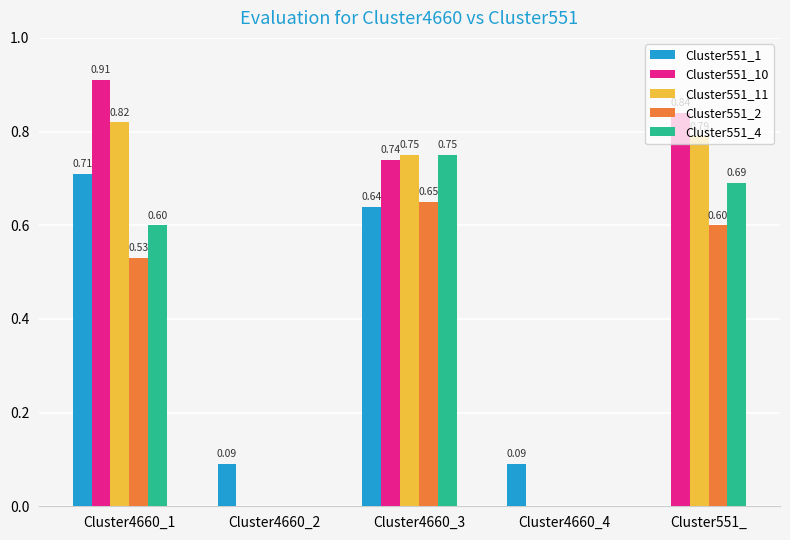

Between Cluster4660_4 and Cluster551_, which series saw the biggest shift?

Cluster551_10